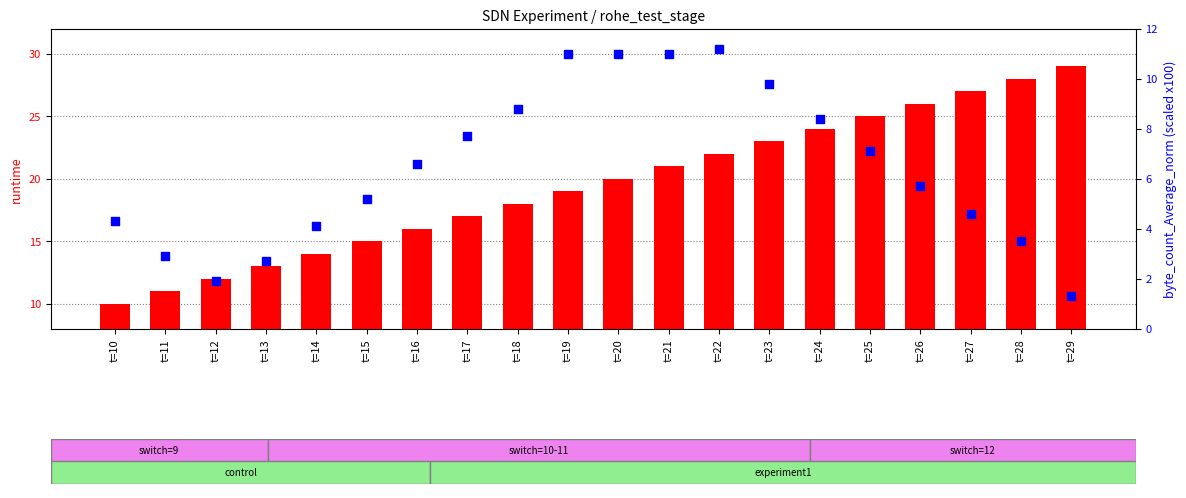

What are all the series names shown in the legend?

runtime, byte_count_Average_norm